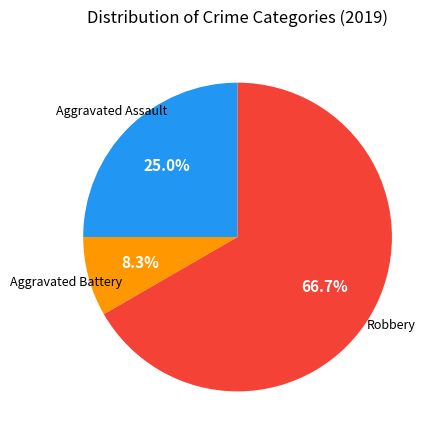

Is there any slice that represents more than half of the pie?

Yes